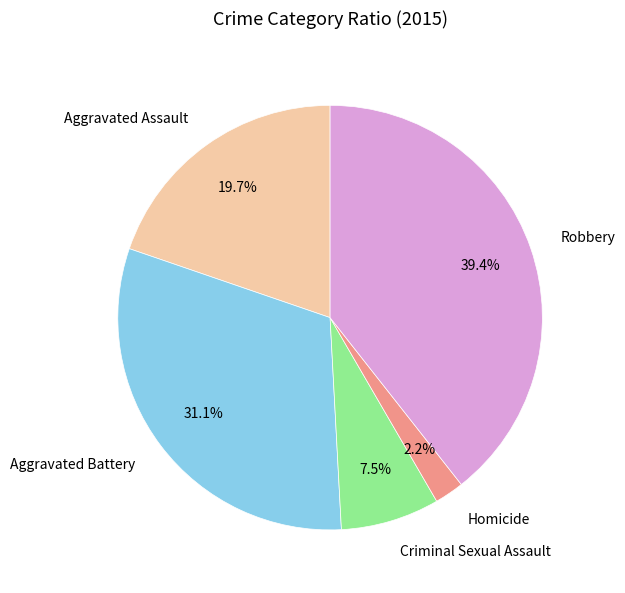

To the nearest percent, what is the average slice percentage?

20%